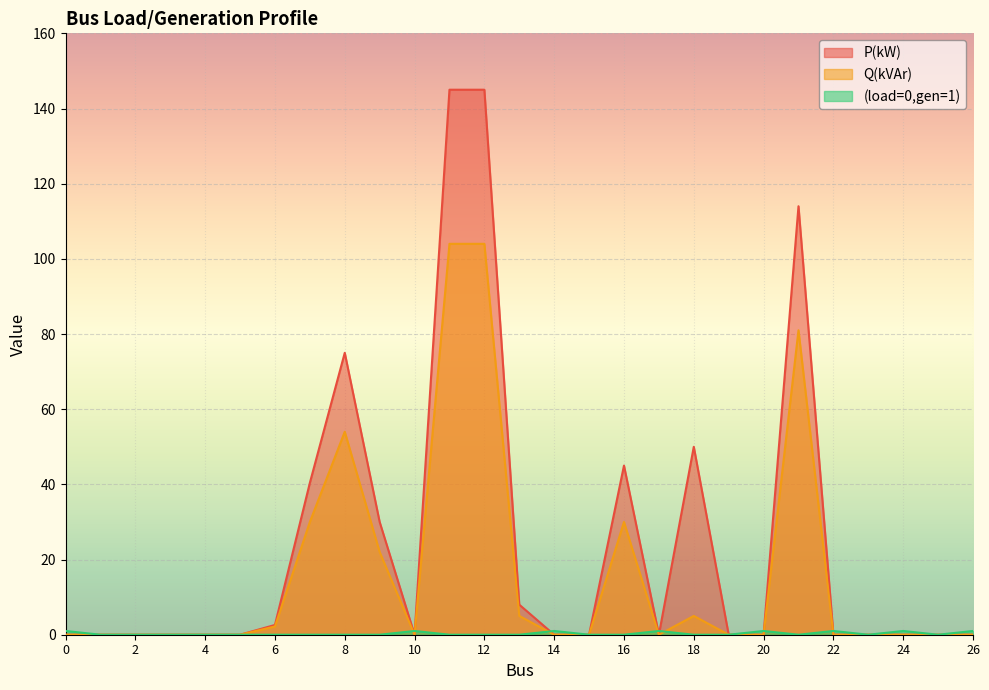

What is the sum of the (load=0,gen=1) values at 1 and 0?

1.0